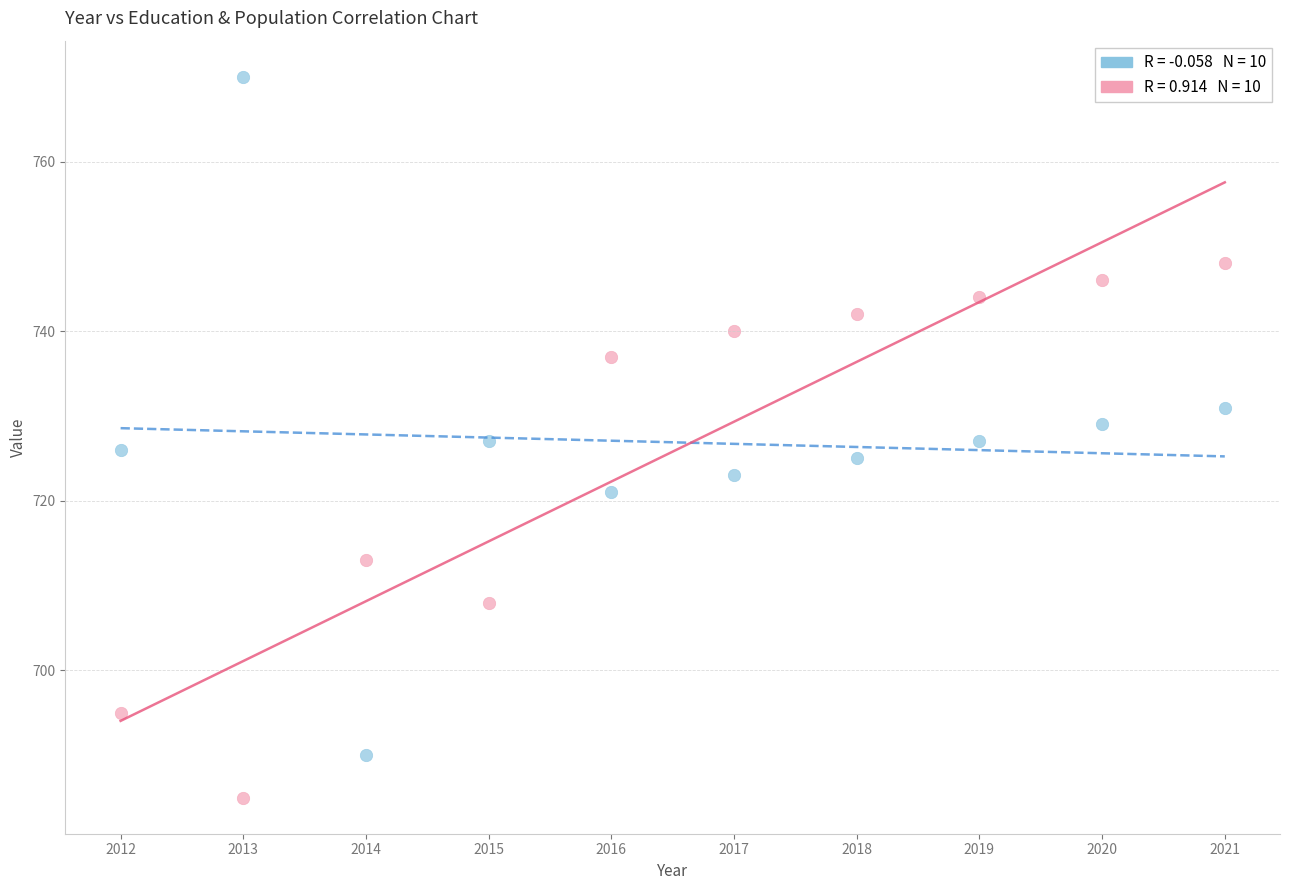

Across all data points, what is the range of X values (max minus min)?

9